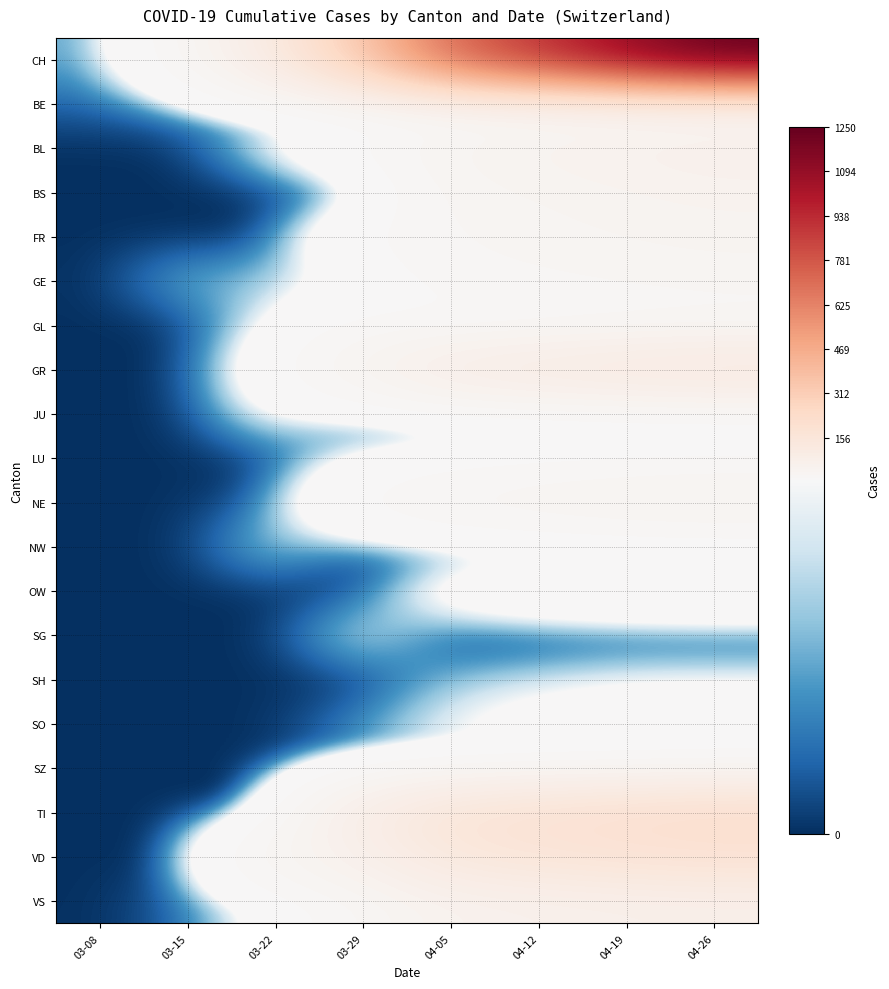

Reading left to right, transcribe all the data shown in this chart.

CH: 03-08=2	03-15=19	03-22=110	03-29=343	04-05=712	04-12=900	04-19=1100	04-26=1250
BE: 03-08=1	03-15=2	03-22=3	03-29=6	04-05=14	04-12=18	04-19=20	04-26=22
BL: 03-08=0	03-15=0	03-22=5	03-29=16	04-05=37	04-12=50	04-19=60	04-26=68
BS: 03-08=0	03-15=0	03-22=0	03-29=0	04-05=28	04-12=35	04-19=42	04-26=48
FR: 03-08=0	03-15=0	03-22=0	03-29=15	04-05=24	04-12=30	04-19=35	04-26=39
GE: 03-08=0	03-15=3	03-22=3	03-29=6	04-05=19	04-12=22	04-19=25	04-26=27
GL: 03-08=0	03-15=0	03-22=5	03-29=15	04-05=9	04-12=12	04-19=15	04-26=17
GR: 03-08=0	03-15=0	03-22=9	03-29=44	04-05=93	04-12=110	04-19=125	04-26=135
JU: 03-08=0	03-15=0	03-22=6	03-29=0	04-05=0	04-12=2	04-19=3	04-26=3
LU: 03-08=0	03-15=0	03-22=0	03-29=5	04-05=7	04-12=9	04-19=10	04-26=11
NE: 03-08=0	03-15=0	03-22=1	03-29=18	04-05=31	04-12=38	04-19=44	04-26=48
NW: 03-08=0	03-15=0	03-22=4	03-29=0	04-05=0	04-12=0	04-19=1	04-26=1
OW: 03-08=0	03-15=0	03-22=0	03-29=0	04-05=9	04-12=12	04-19=14	04-26=15
SG: 03-08=0	03-15=0	03-22=0	03-29=5	04-05=0	04-12=0	04-19=0	04-26=0
SH: 03-08=0	03-15=0	03-22=0	03-29=0	04-05=3	04-12=4	04-19=5	04-26=5
SO: 03-08=0	03-15=0	03-22=0	03-29=2	04-05=5	04-12=7	04-19=8	04-26=9
SZ: 03-08=0	03-15=0	03-22=0	03-29=2	04-05=5	04-12=6	04-19=7	04-26=8
TI: 03-08=0	03-15=0	03-22=0	03-29=93	04-05=165	04-12=190	04-19=210	04-26=225
VD: 03-08=0	03-15=0	03-22=37	03-29=66	04-05=138	04-12=160	04-19=175	04-26=185
VS: 03-08=0	03-15=1	03-22=6	03-29=22	04-05=51	04-12=60	04-19=68	04-26=73